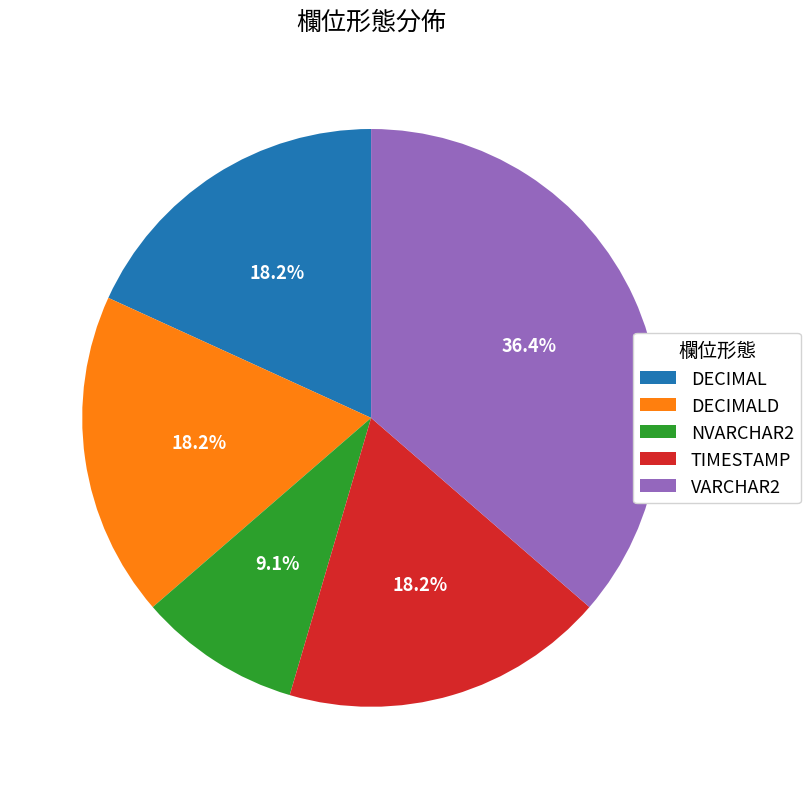

True or false: NVARCHAR2 accounts for 1% of the total.

False